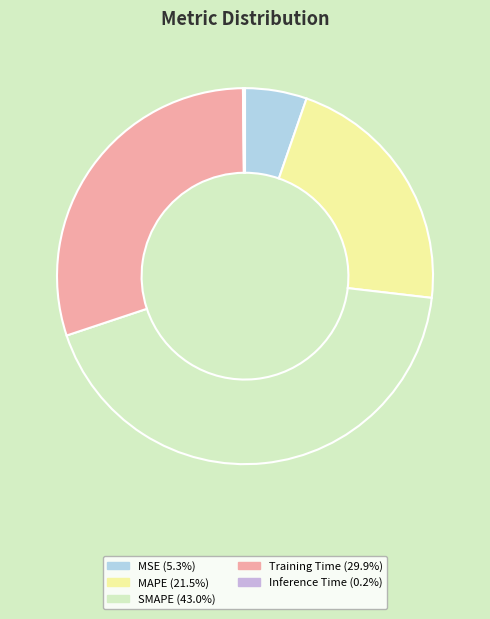

Combined, do MSE (5.3%) and MAPE (21.5%) account for over 50%?

No